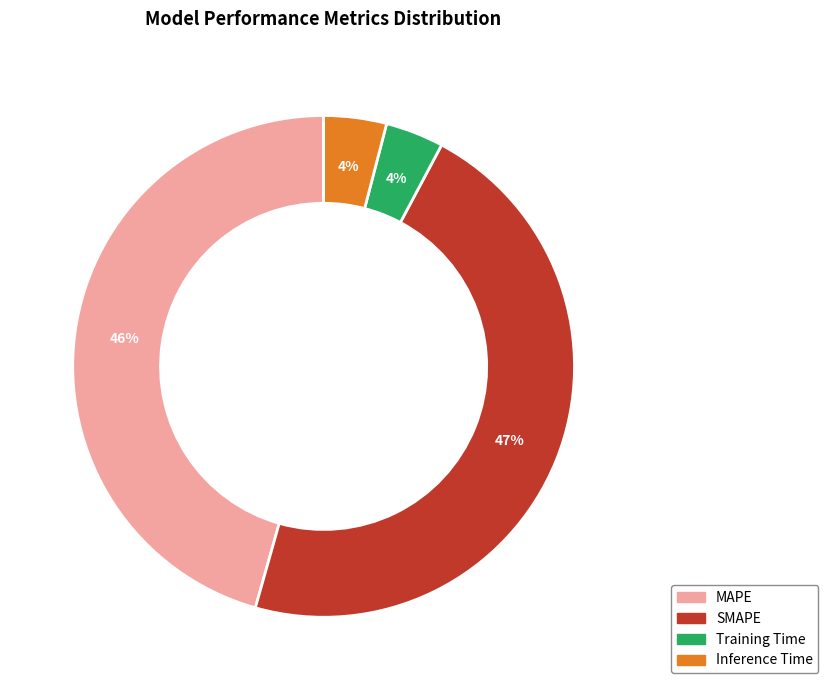

Is MAPE the majority of the pie?

No